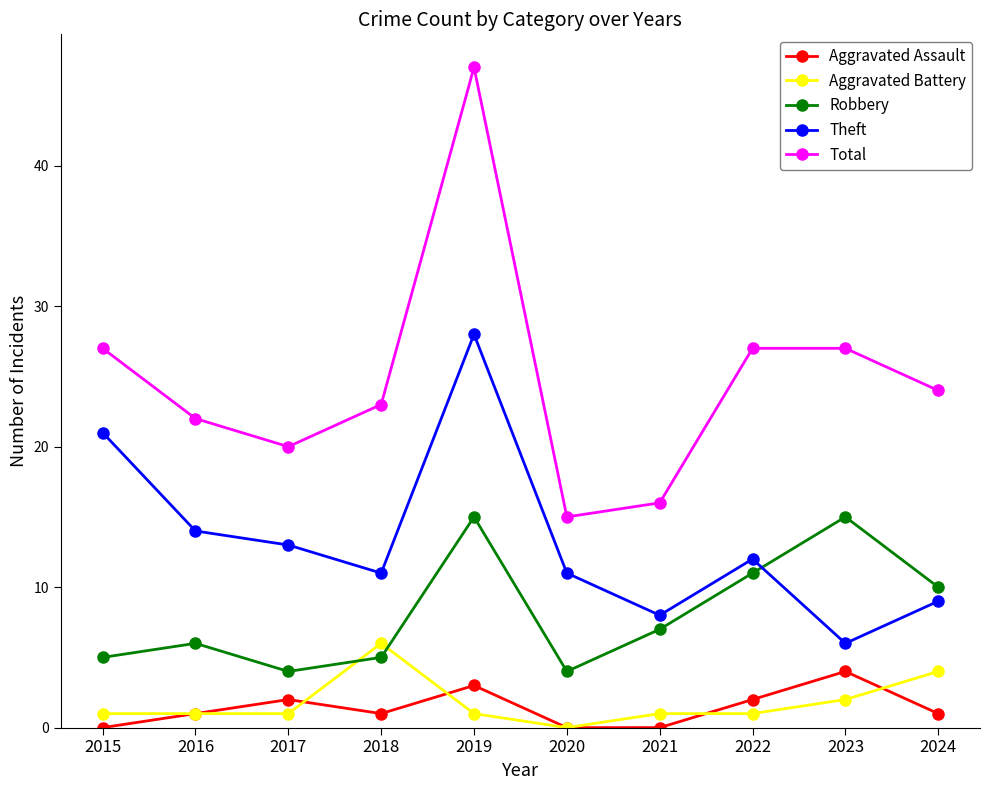

Which series ends up on top after the final intersection of Theft and Robbery?

Robbery